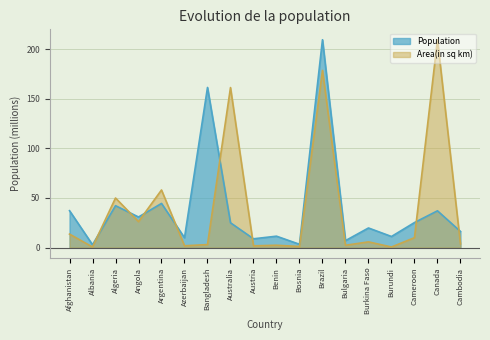

What is the value of the Area(in sq km) point at the 18th from the left?

3.8